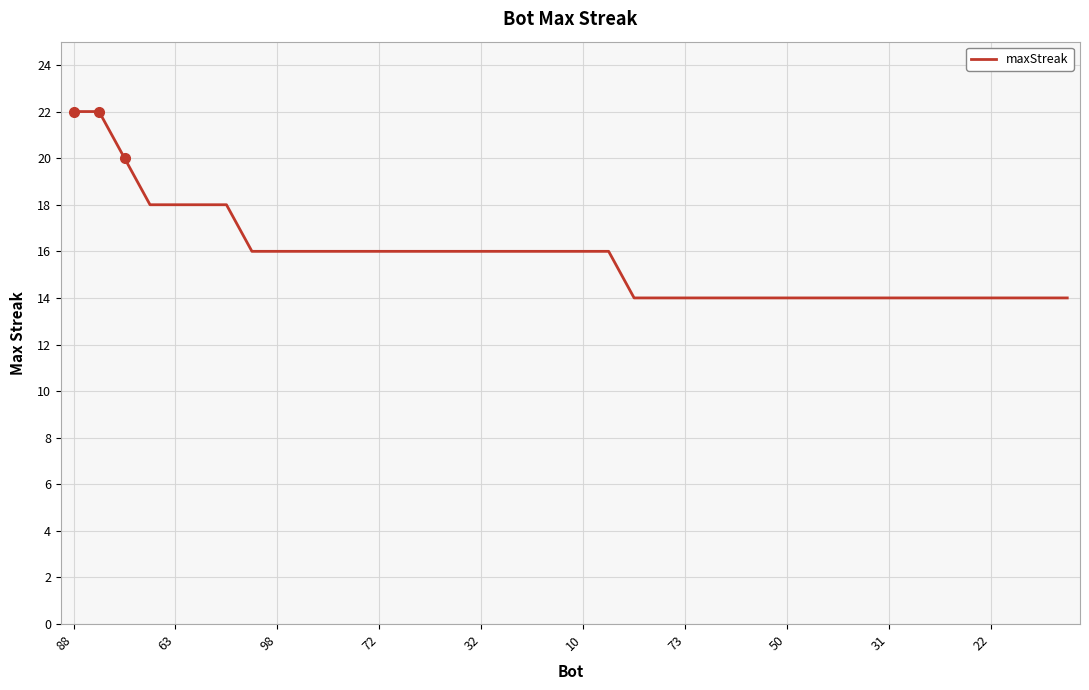

What is the difference between the maximum and minimum values?

8